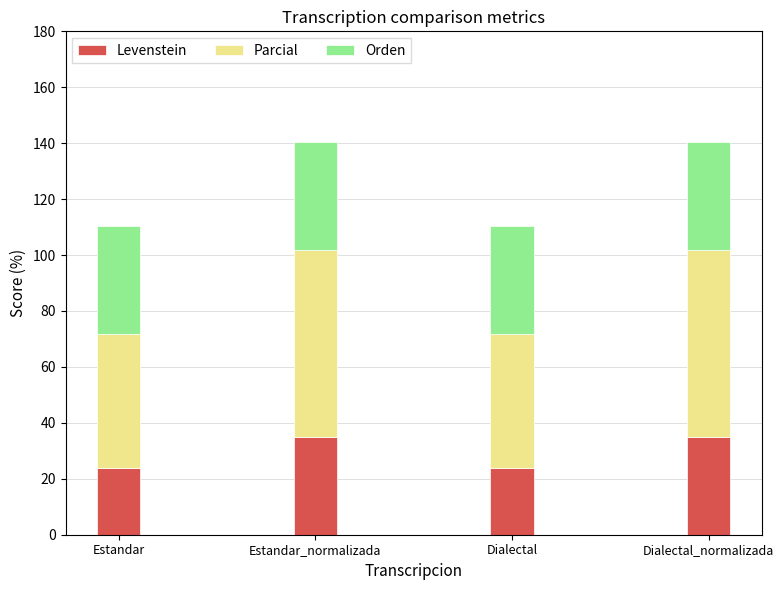

The Levenstein series shows 57.8 at Estandar_normalizada. True or false?

False